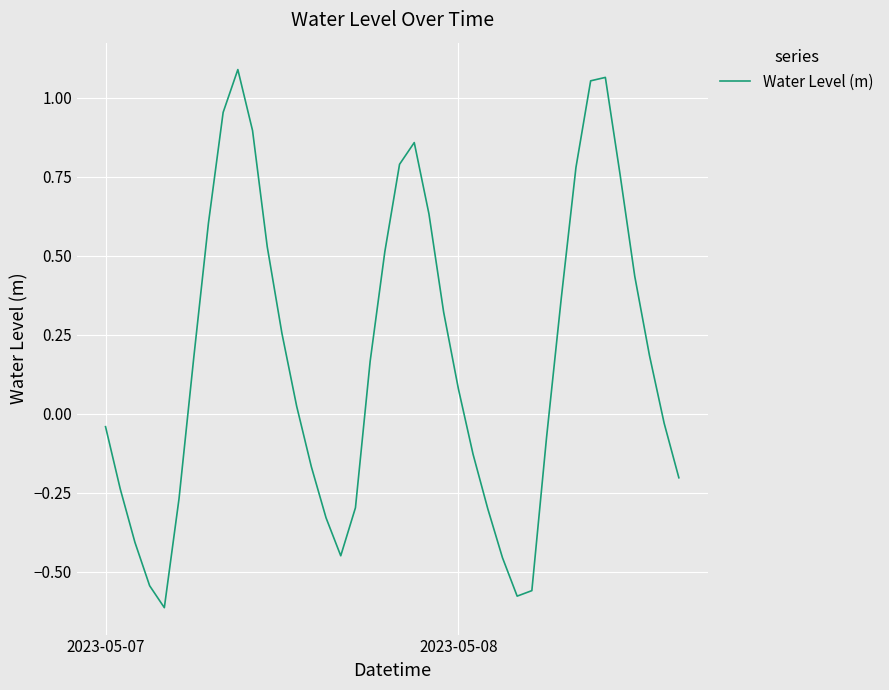

What is the difference between the maximum and minimum values?

1.7